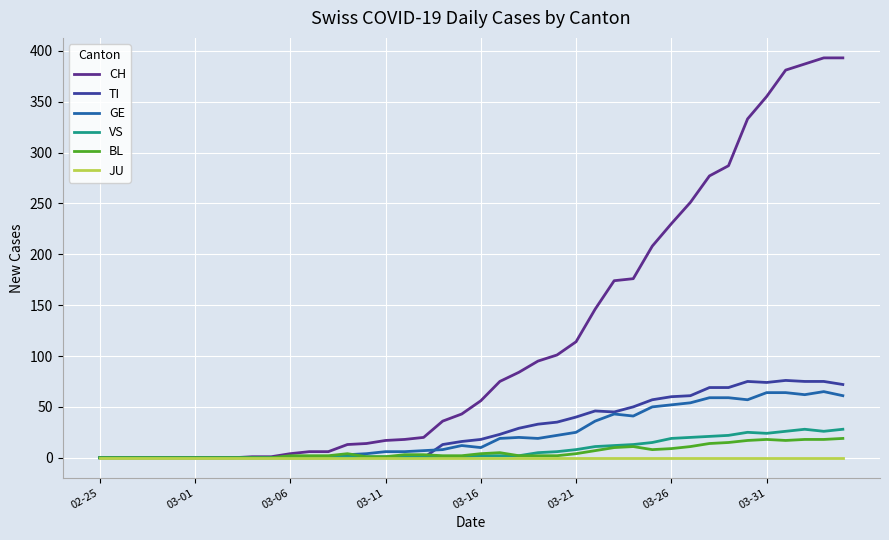

Which series has the widest spread of values?

CH